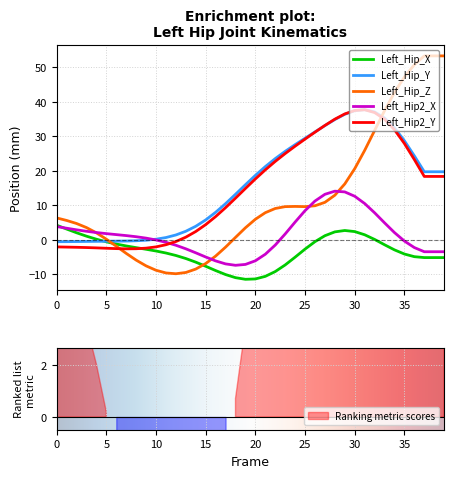

Where do Left_Hip_Z and Left_Hip_X first cross each other?

5 and 6